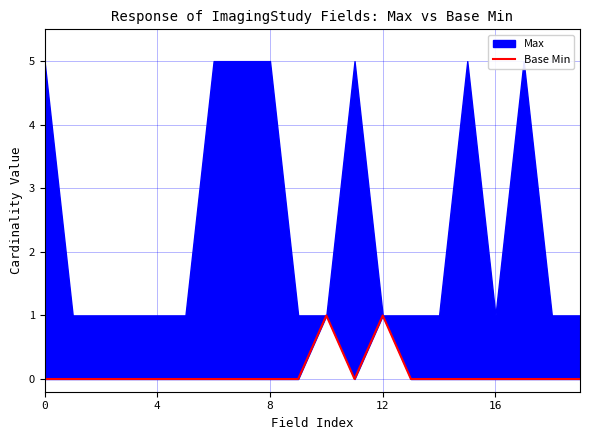

Where is the first local minimum?

11